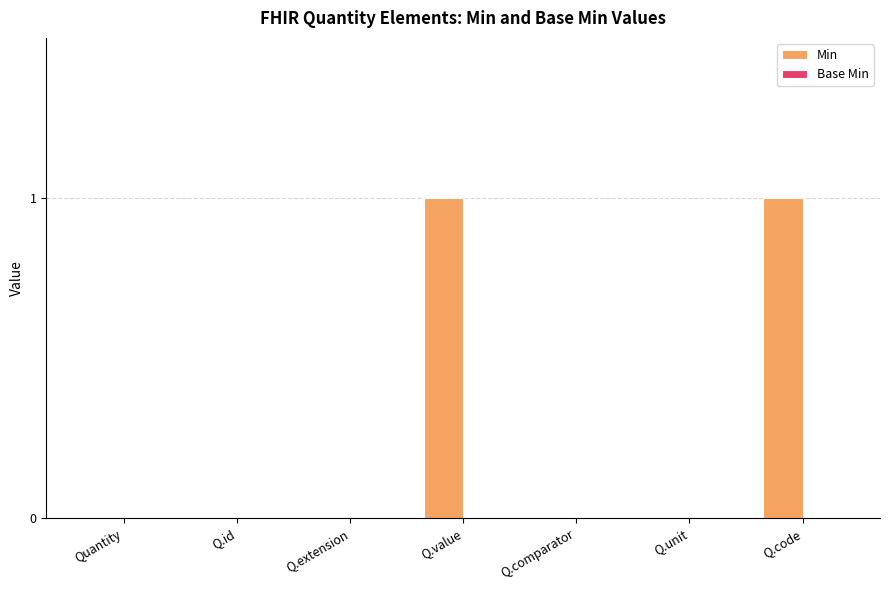

What is the change in value from Q.extension to Q.code?

+1